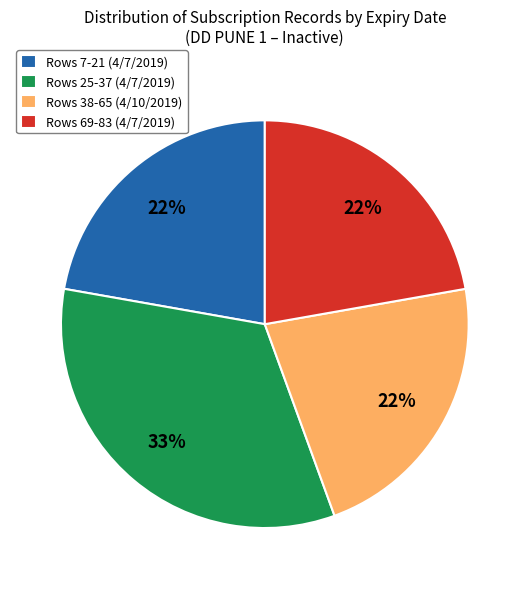

How many slices are in this pie chart?

4